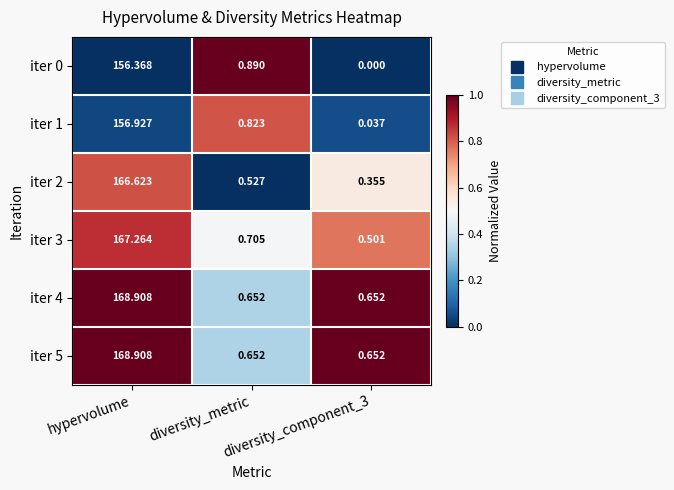

Is the value of iter 5 at diversity_component_3 greater than the value of iter 3 at diversity_component_3?

Yes